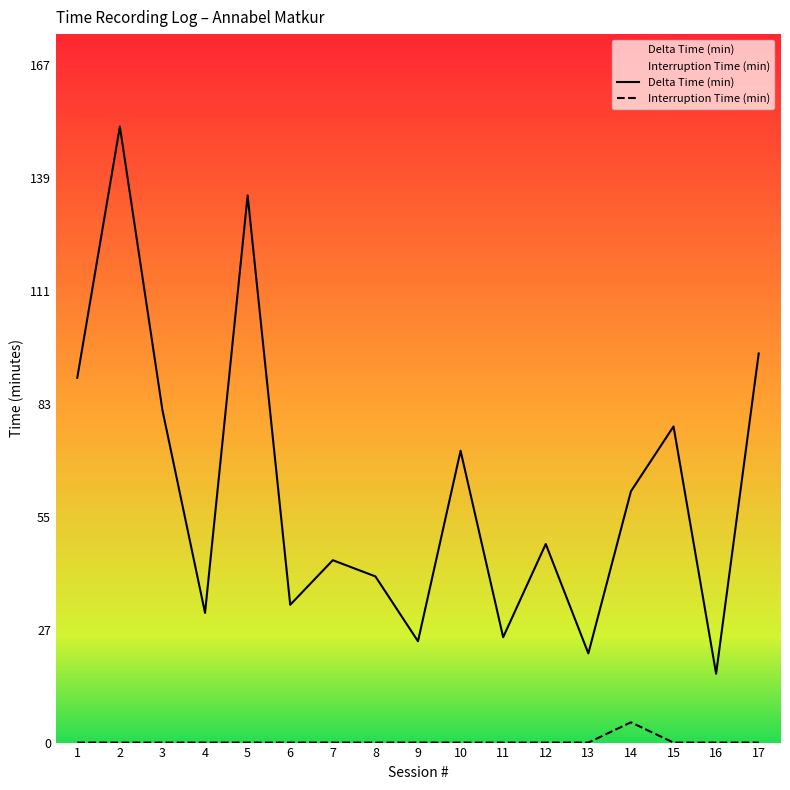

Does the chart have visible grid lines?

No